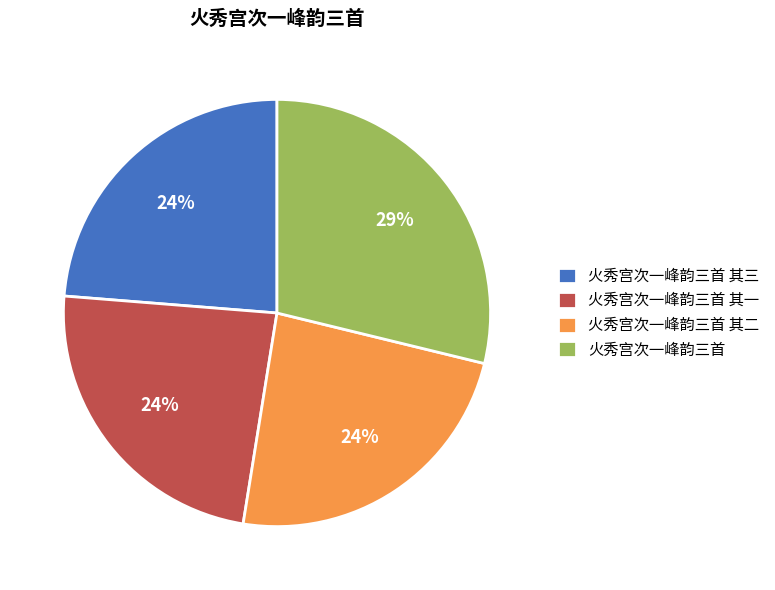

Is there any slice that represents more than half of the pie?

No